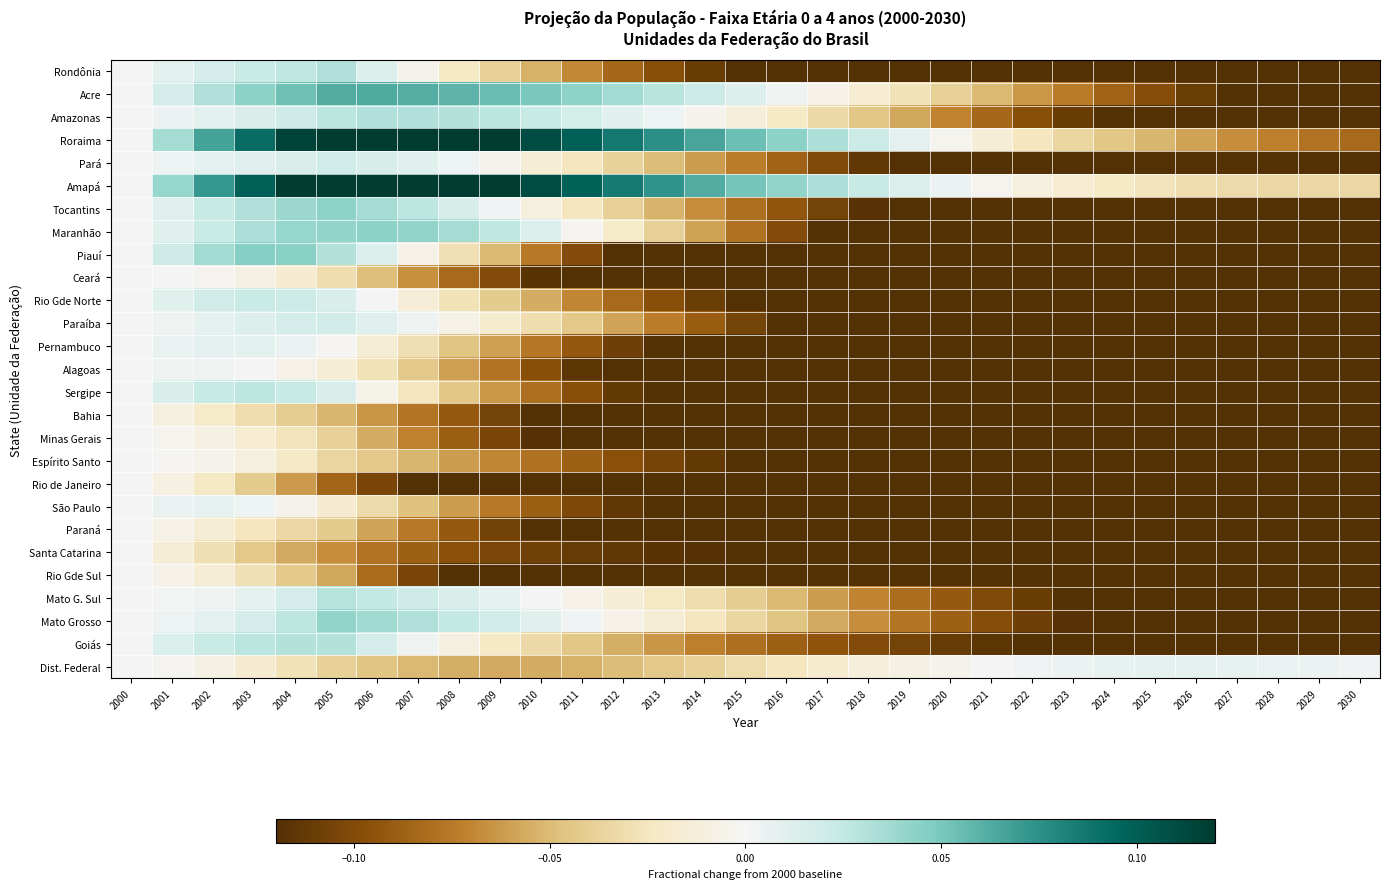

How many series are shown in this chart?

27